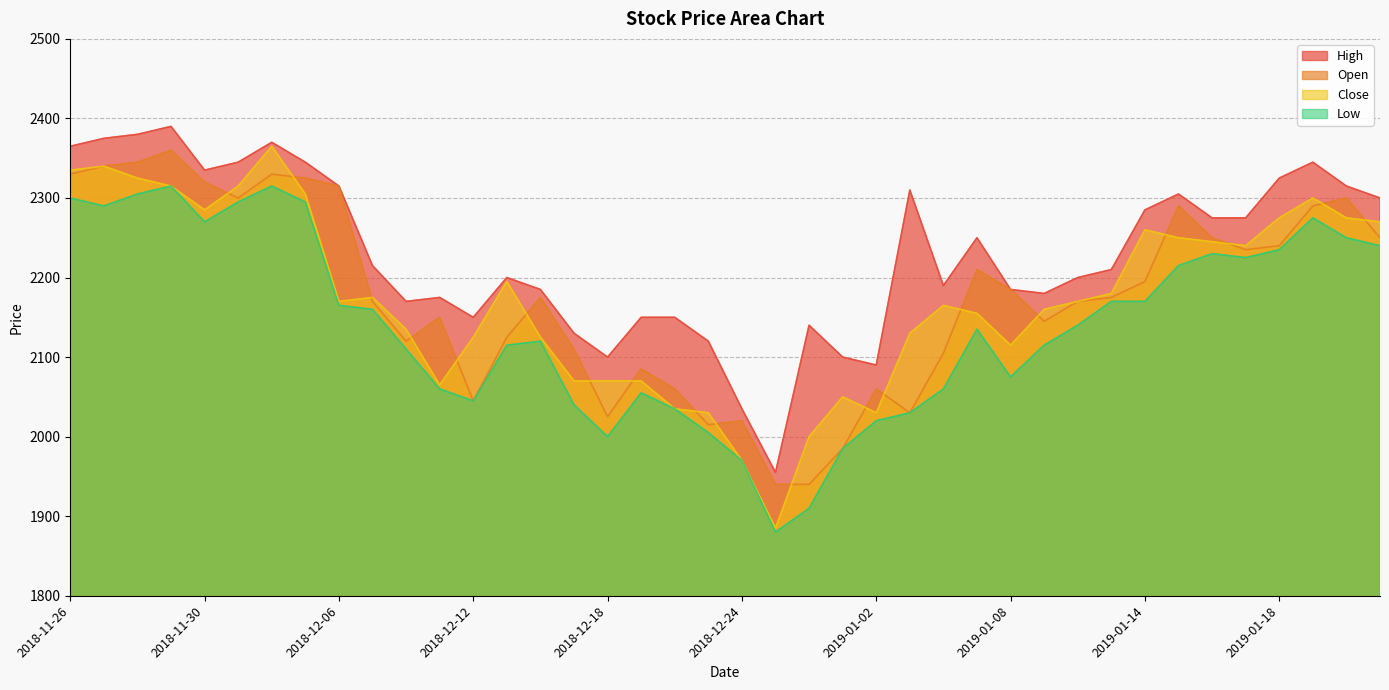

The value of Low at 2019-01-14 is 1030. True or false?

False